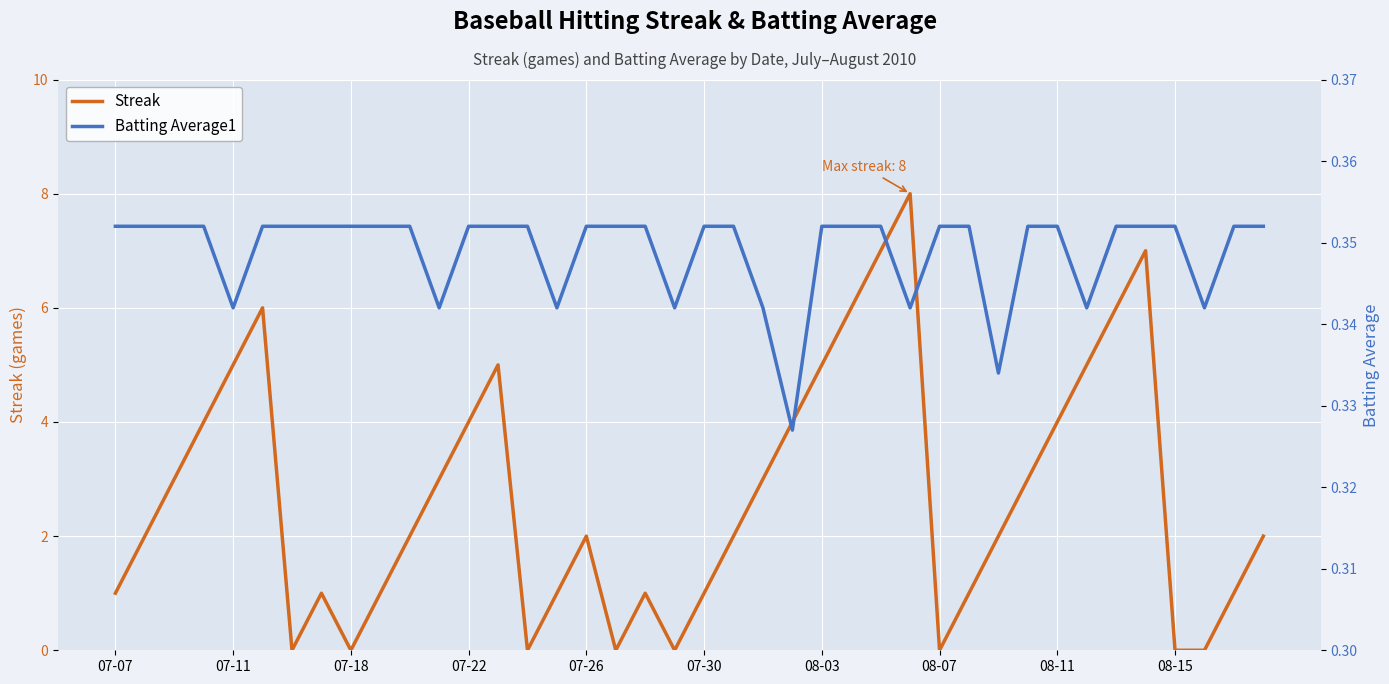

In Streak, how many points are higher than both neighbors (excluding endpoints)?

7